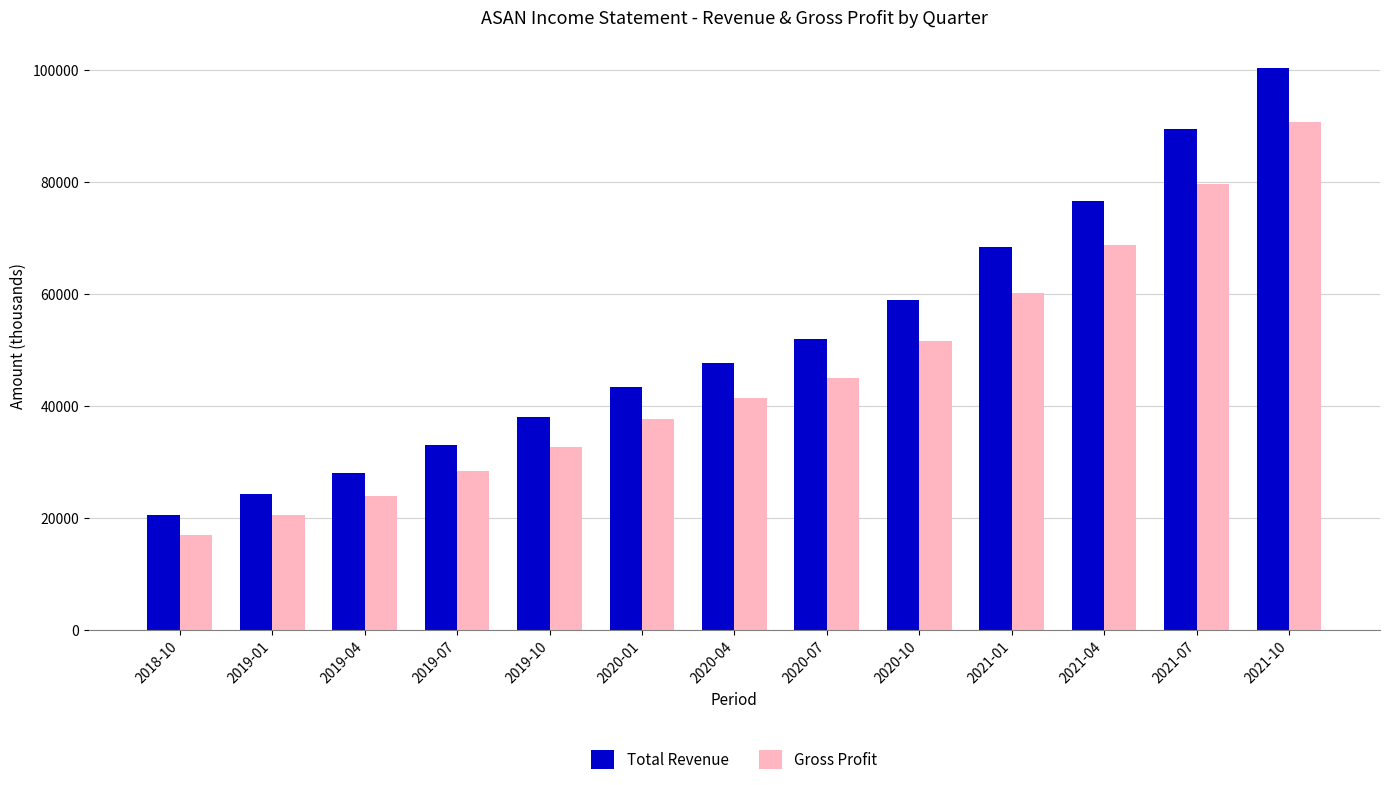

At which category is the sum across all series the highest?

2021-10